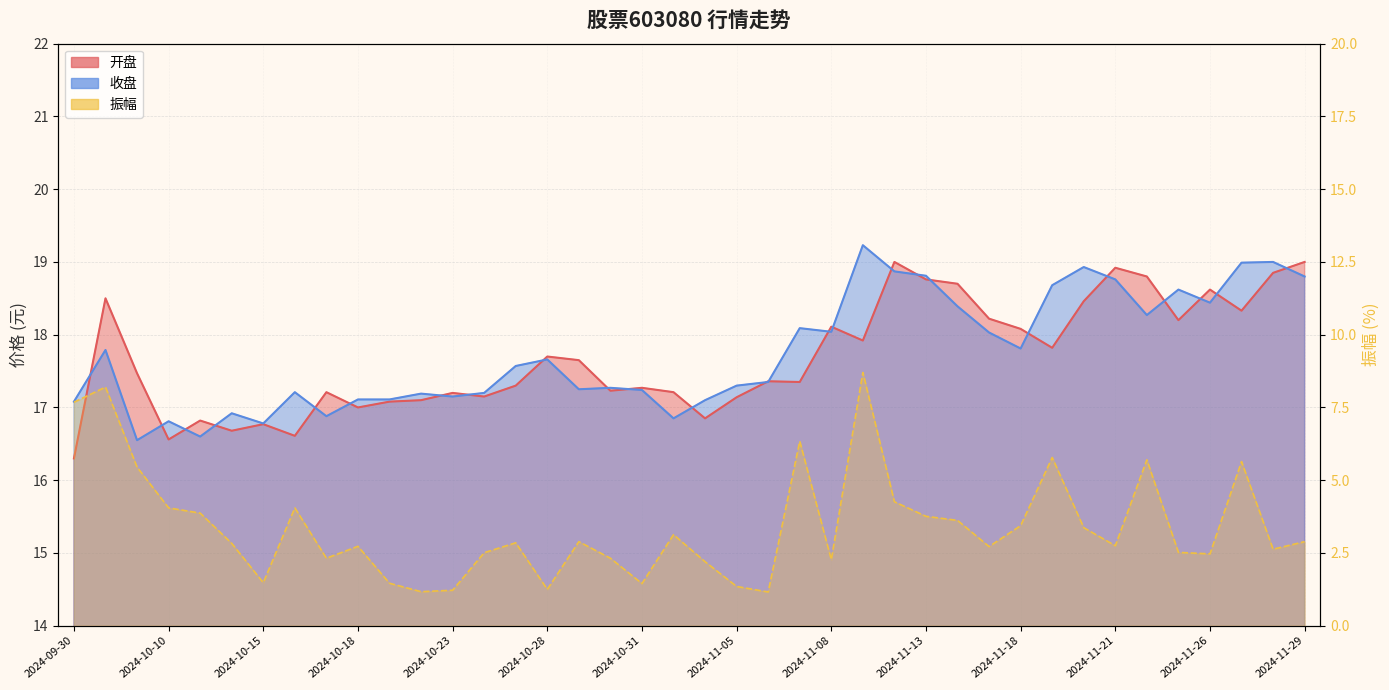

The 开盘 series shows 18.2 at 2024-11-25. True or false?

True